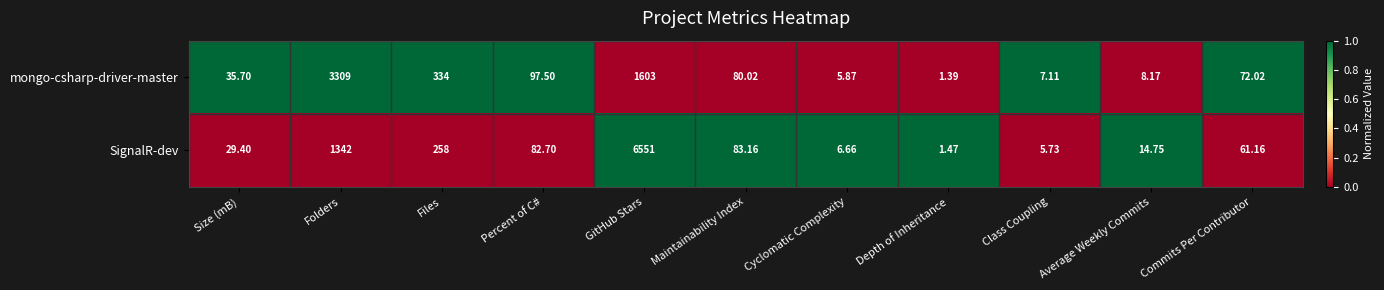

List the series in order of their overall mean, highest first.

SignalR-dev, mongo-csharp-driver-master